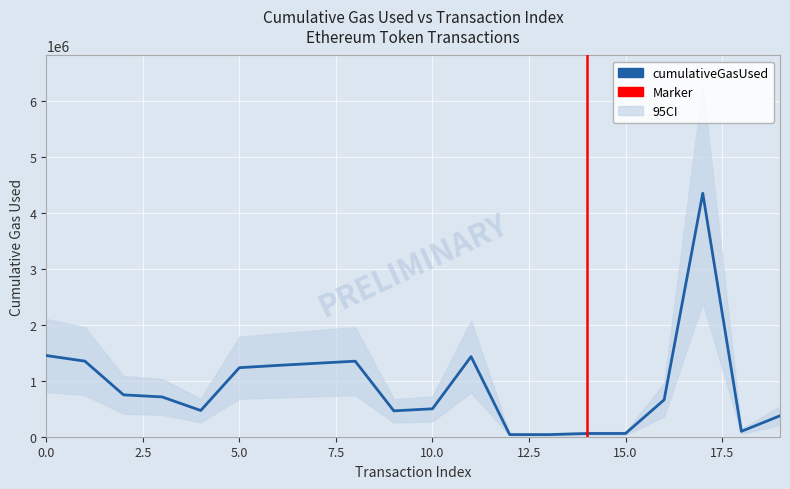

What value does the data have at 3?

711667